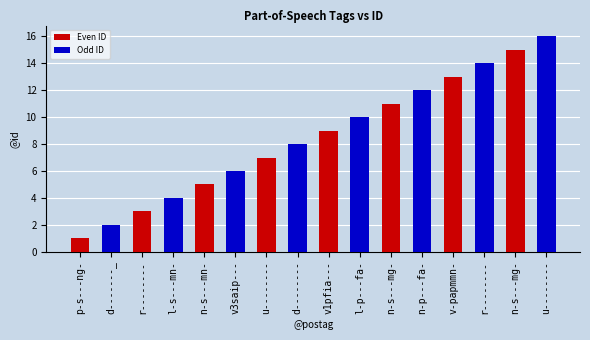

At which label is Odd ID closest to 9?

u--------